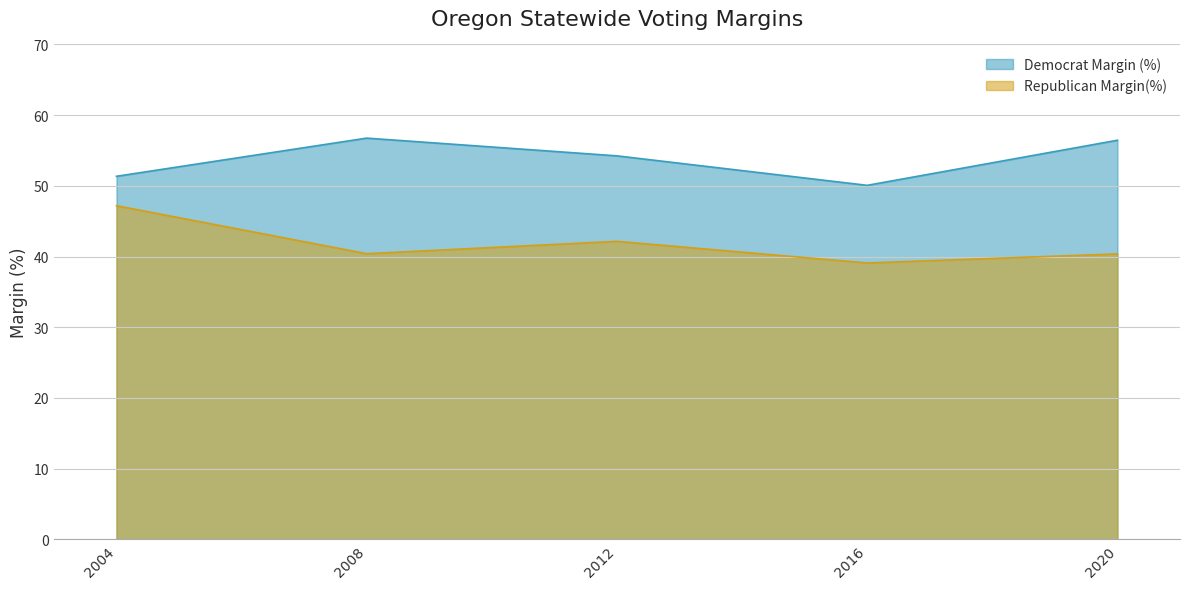

True or false: Democrat Margin (%) has more than 2 interior local peaks.

False